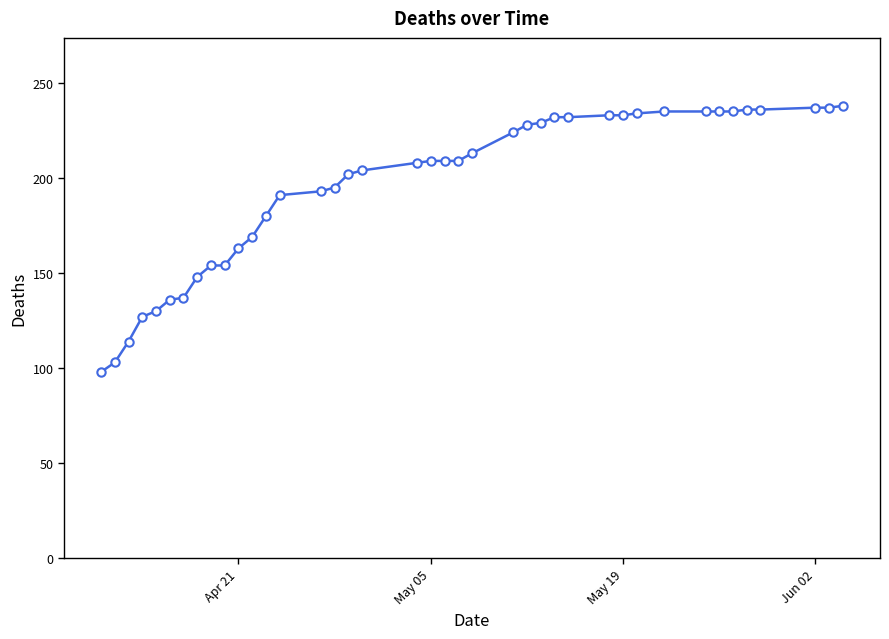

Count the number of data series in this chart.

1